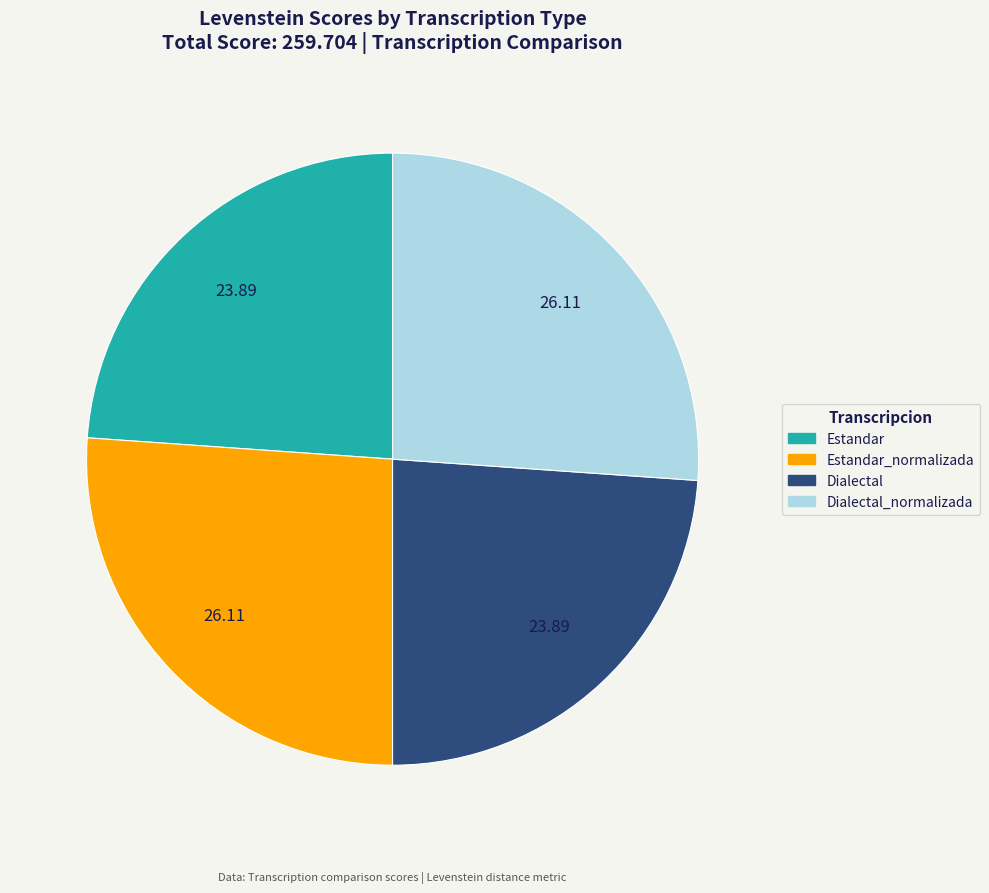

Is there a majority slice in this chart?

No